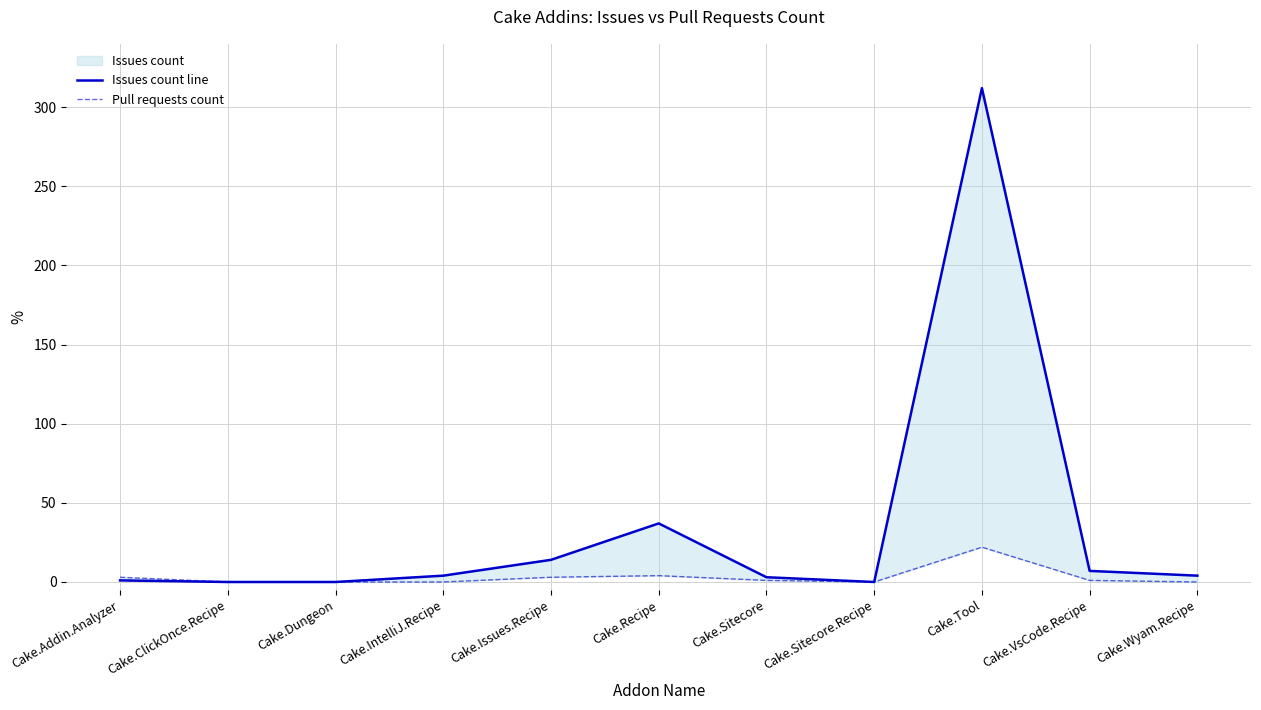

What is the difference between the Issues count line values at Cake.Sitecore and Cake.Dungeon?

3